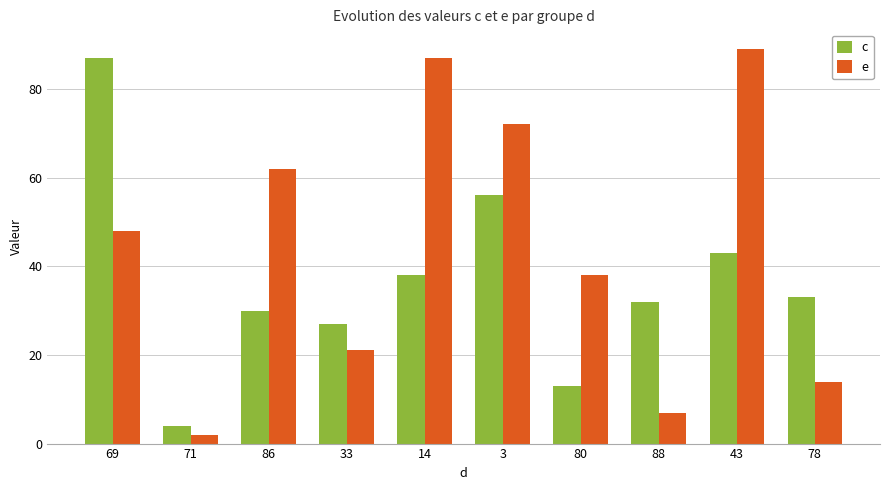

Reading right to left, list all the values displayed in this chart.

c: 78=33	43=43	88=32	80=13	3=56	14=38	33=27	86=30	71=4	69=87
e: 78=14	43=89	88=7	80=38	3=72	14=87	33=21	86=62	71=2	69=48